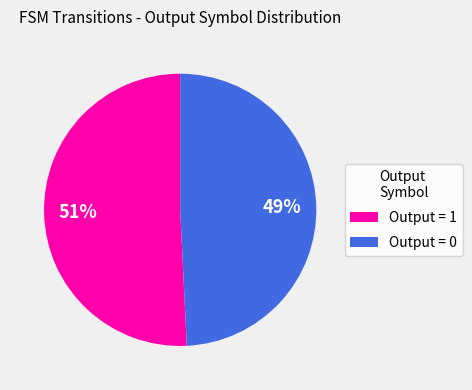

Does any single category account for the majority?

Yes